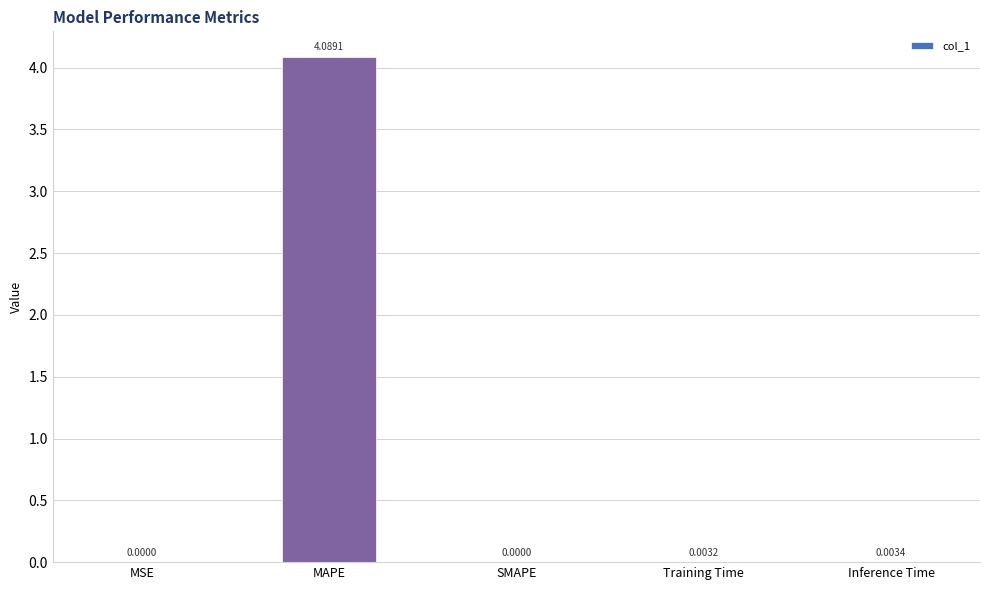

Between Training Time and MSE, which is larger?

Training Time